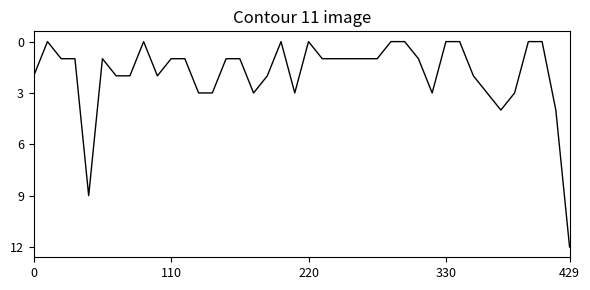

What is the difference between the maximum and minimum values?

12